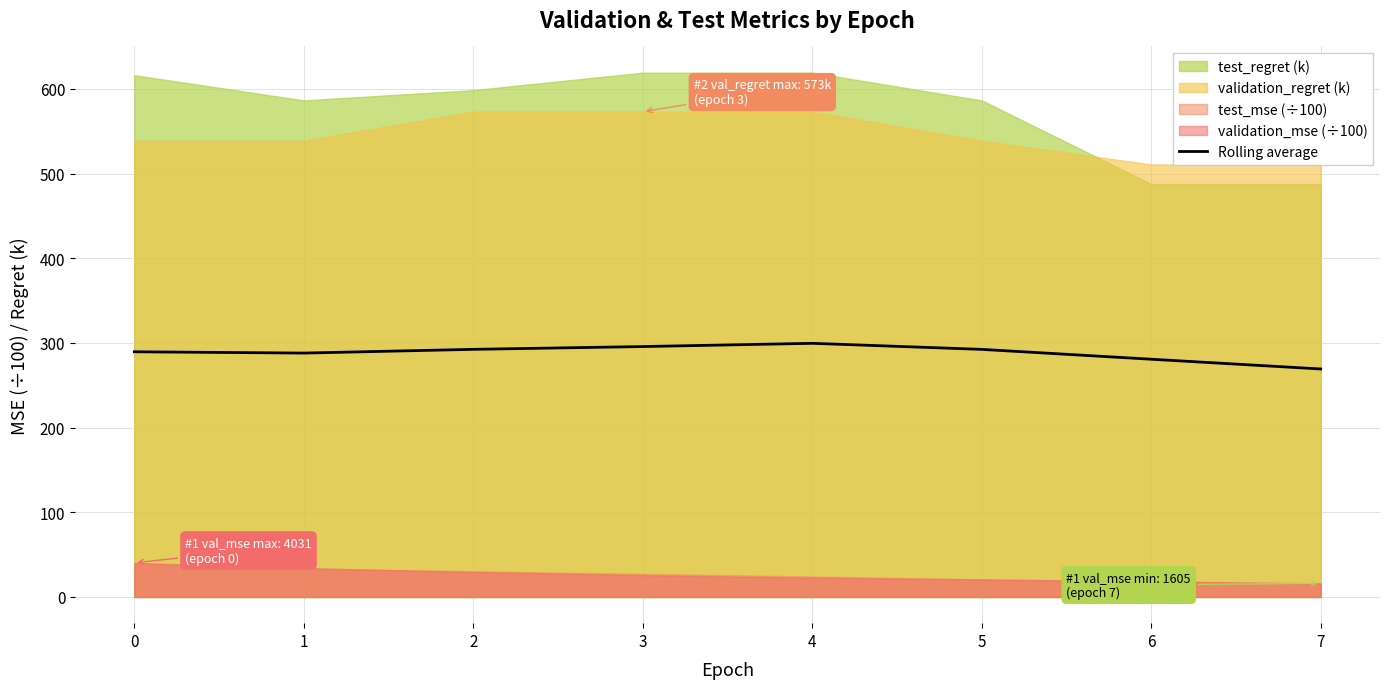

The chart shows a value of 464.5 at 5. True or false?

False